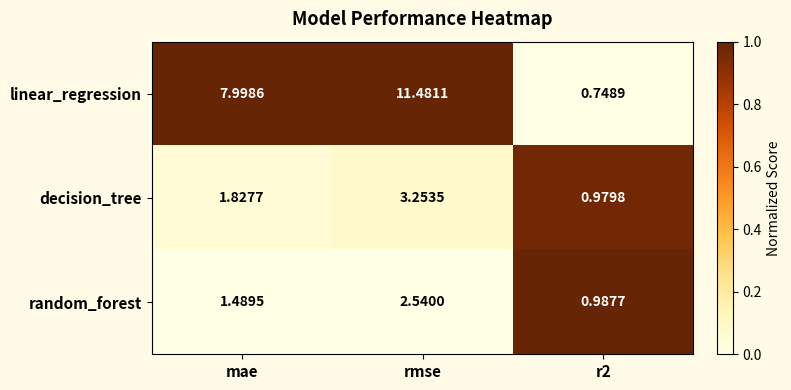

At rmse, list the series in order from smallest to largest.

random_forest, decision_tree, linear_regression